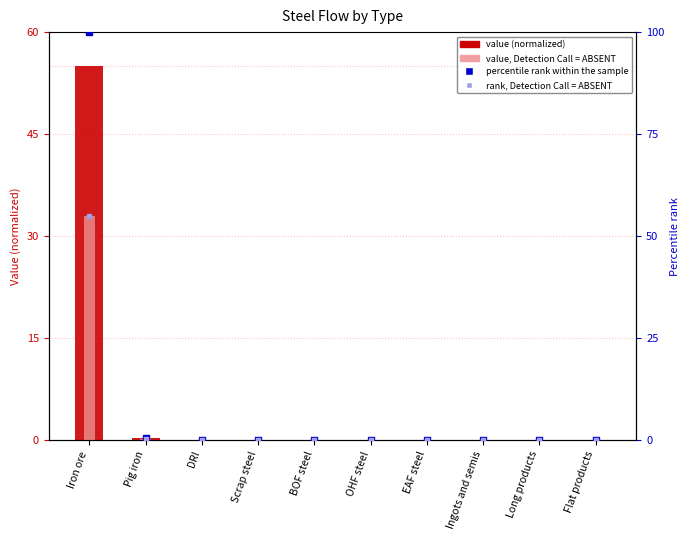

Which series has the largest total across all categories?

percentile rank within the sample